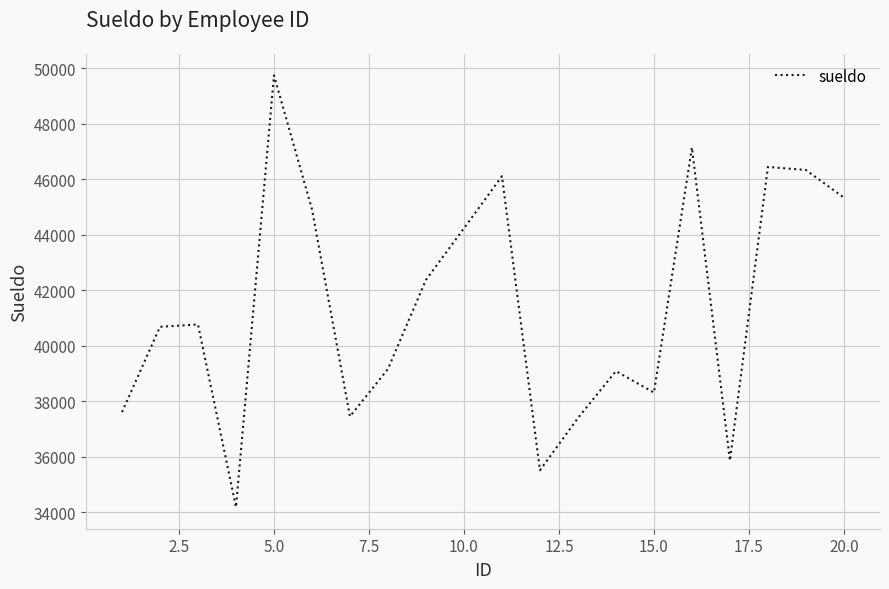

How many interior local peaks (higher than both neighbors) does the data have?

6